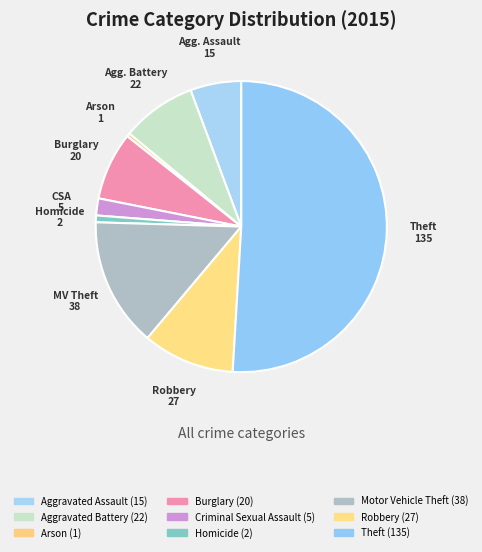

Which slice is the smallest?

Arson